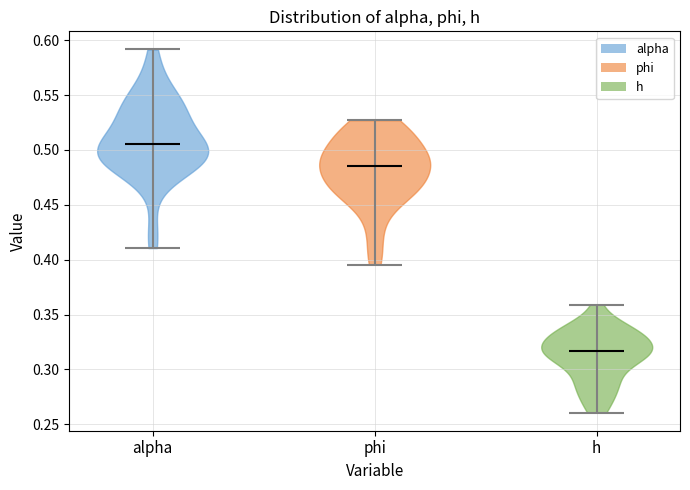

Reading left to right, read every violin against the y-axis: where its median line is, and the lowest and highest points it reaches. The values are not printed on the chart, so give them approximately, as read against the axis.

alpha: median line 0.505, lowest point 0.410, highest point 0.590
phi: median line 0.485, lowest point 0.395, highest point 0.525
h: median line 0.315, lowest point 0.260, highest point 0.360